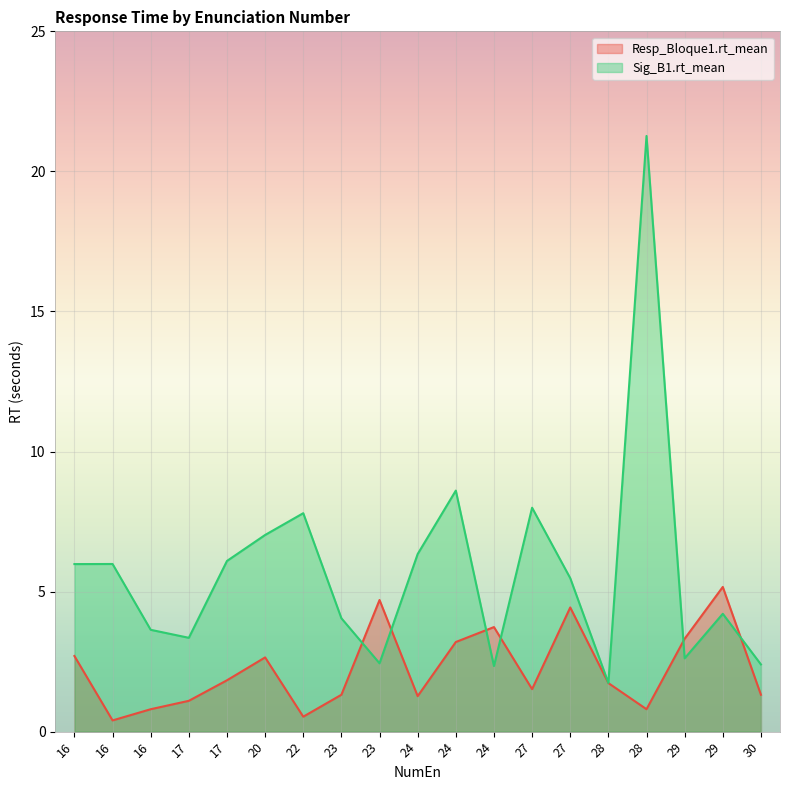

At which label does Resp_Bloque1.rt_mean reach its minimum?

16